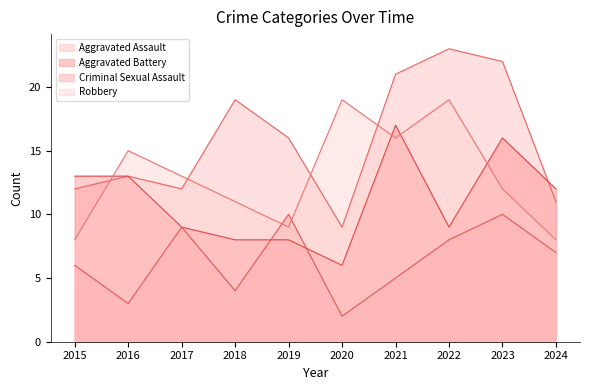

Reading left to right, what are all the values shown in this chart?

Aggravated Assault: 2015=12	2016=13	2017=12	2018=19	2019=16	2020=9	2021=21	2022=23	2023=22	2024=11
Aggravated Battery: 2015=13	2016=13	2017=9	2018=8	2019=8	2020=6	2021=17	2022=9	2023=16	2024=12
Criminal Sexual Assault: 2015=6	2016=3	2017=9	2018=4	2019=10	2020=2	2021=5	2022=8	2023=10	2024=7
Robbery: 2015=8	2016=15	2017=13	2018=11	2019=9	2020=19	2021=16	2022=19	2023=12	2024=8